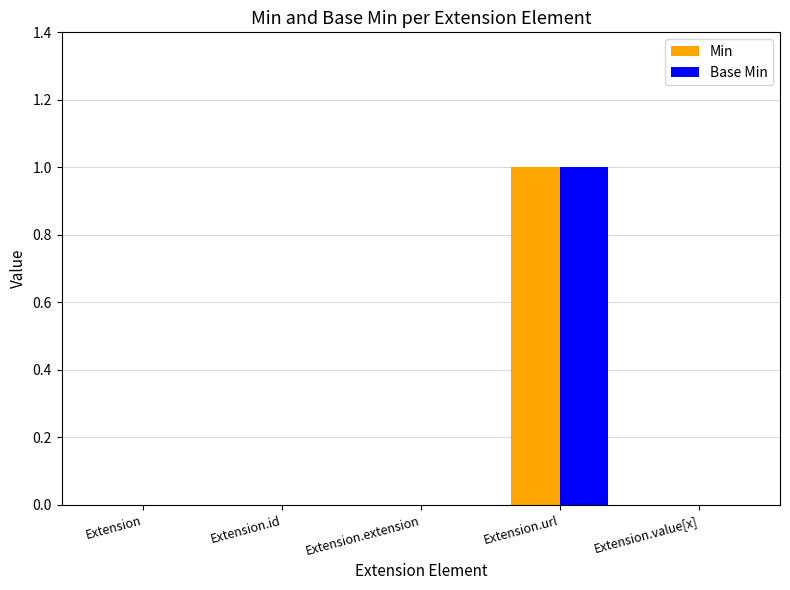

Which label corresponds to the largest value in the chart?

Extension.url